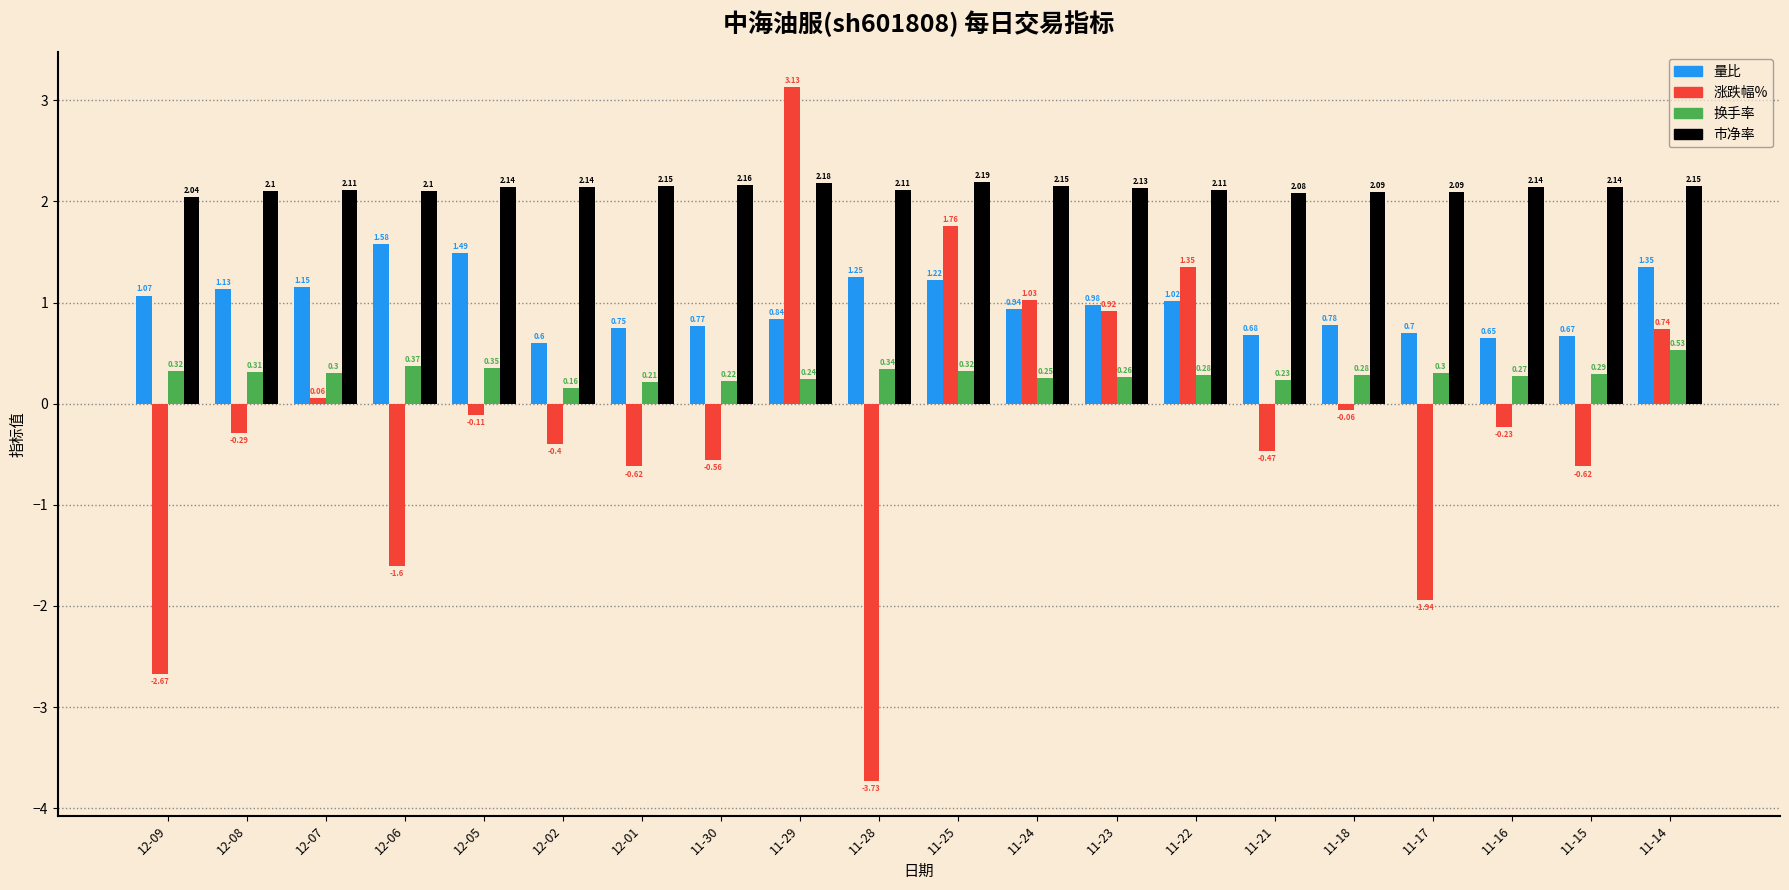

Which series has the largest total across all categories?

市净率